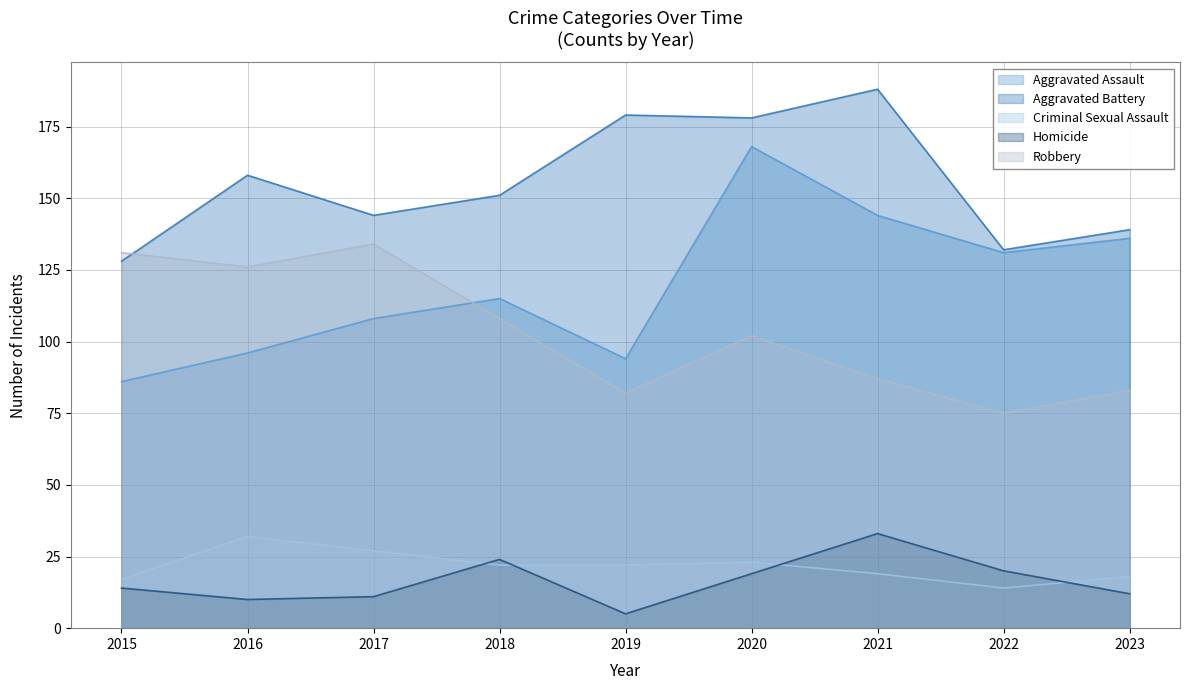

Which series ends up on top after the final intersection of Homicide and Criminal Sexual Assault?

Criminal Sexual Assault